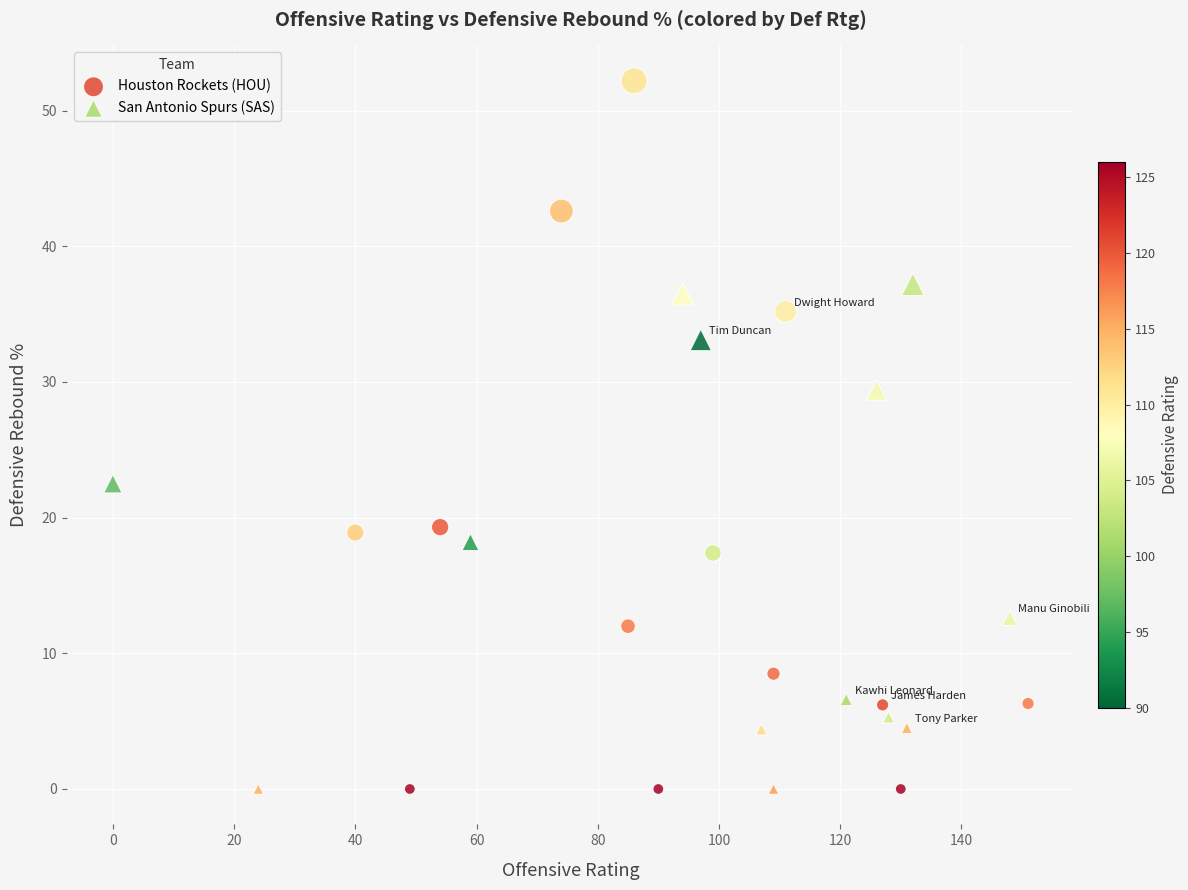

What are all the series names shown in the legend?

Houston Rockets (HOU), San Antonio Spurs (SAS)